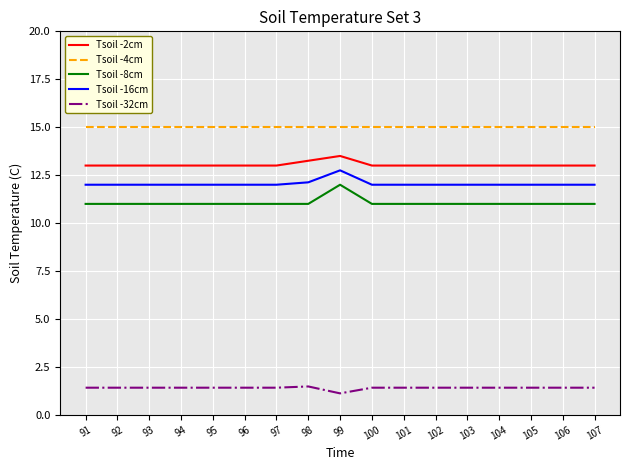

Which series has the largest range (max minus min)?

Tsoil -8cm